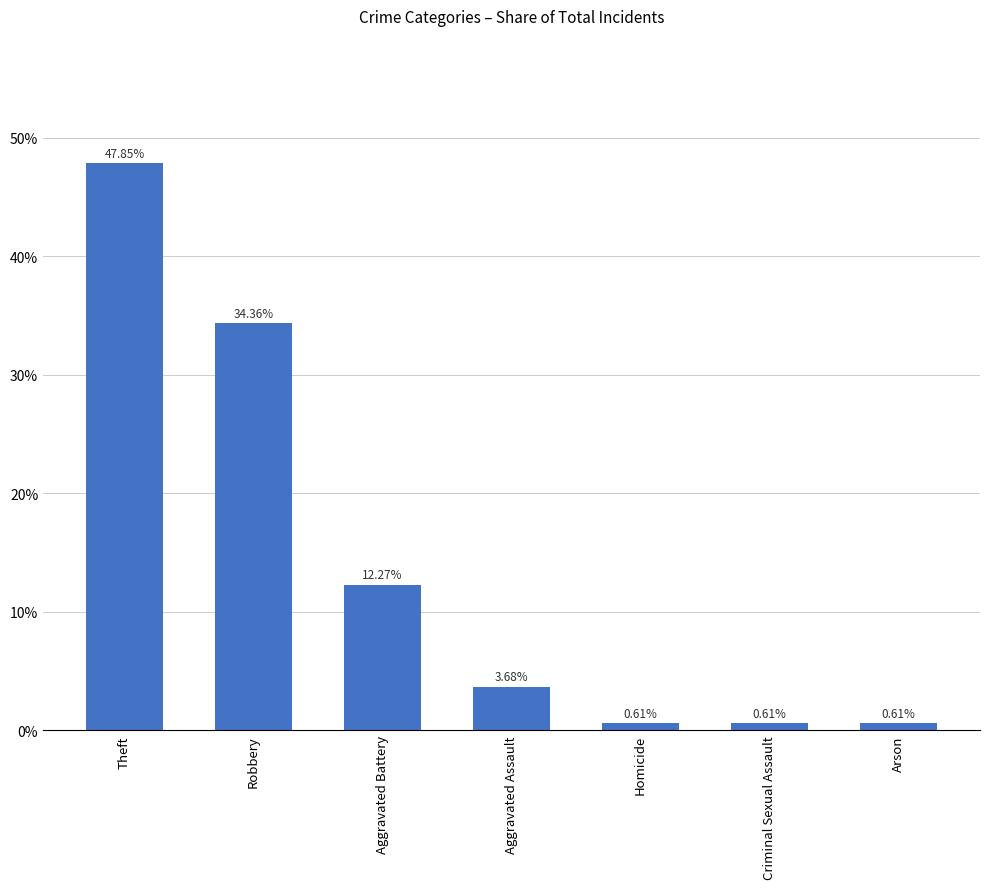

Does the chart contain any negative values?

No